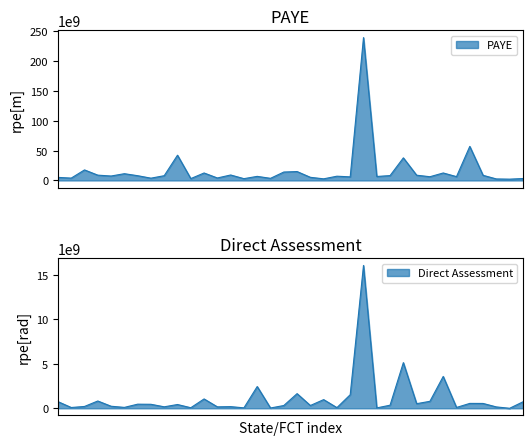

At how many categories does at least one series exceed 61658521843?

1